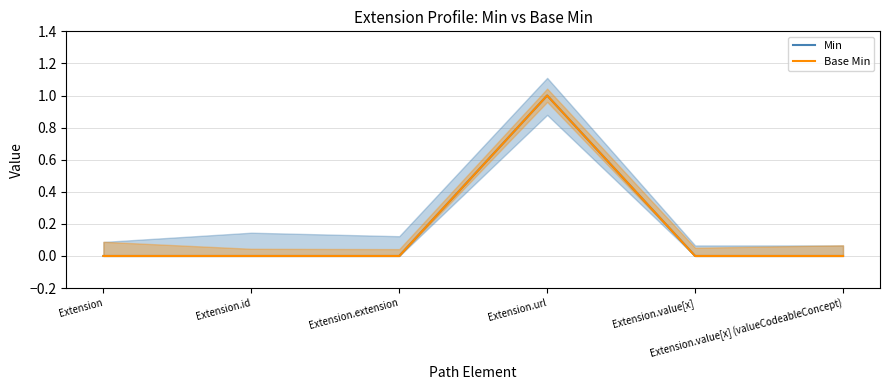

Does the chart display data point markers on the line(s)?

No